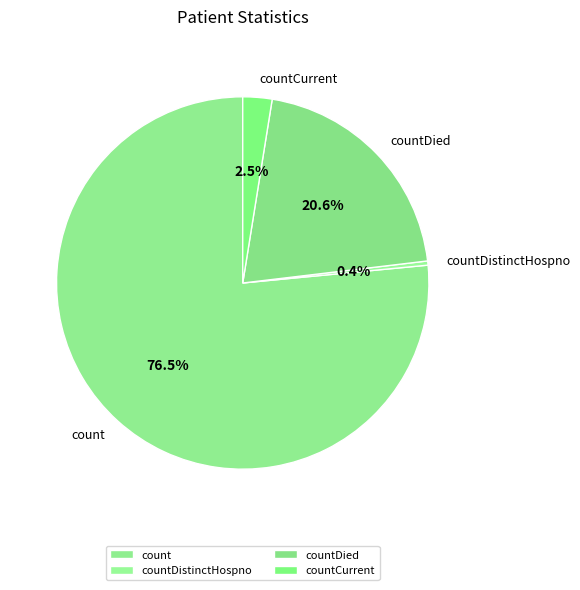

What is the smallest slice in the pie chart?

countDistinctHospno